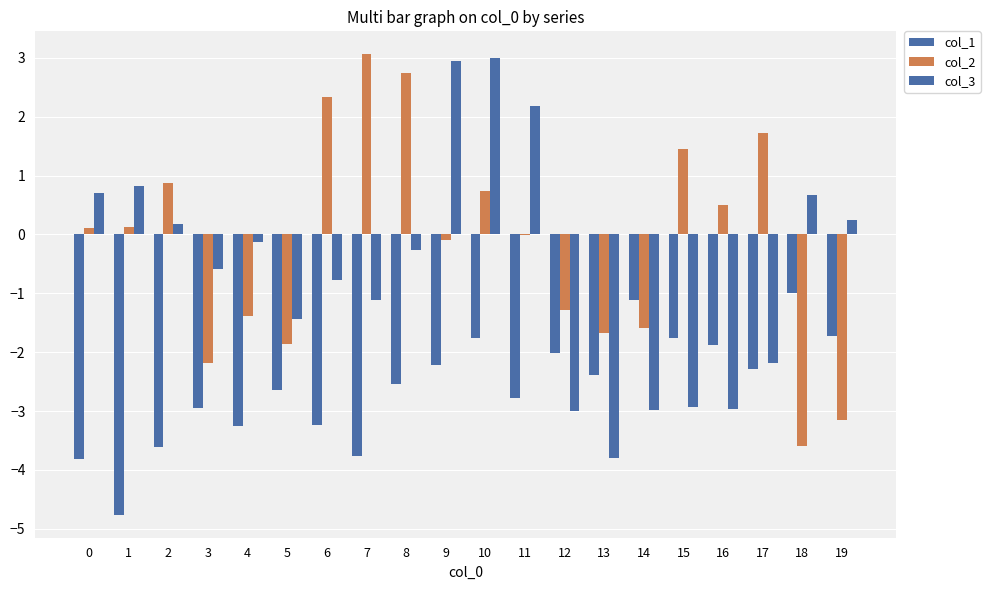

What is the highest value of the col_1 series?

-1.0